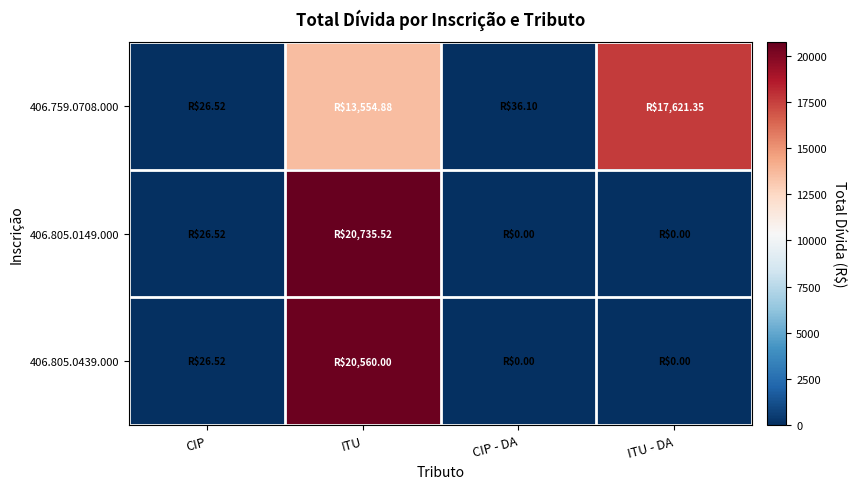

What is the spread (max minus min) of values at CIP - DA?

36.1